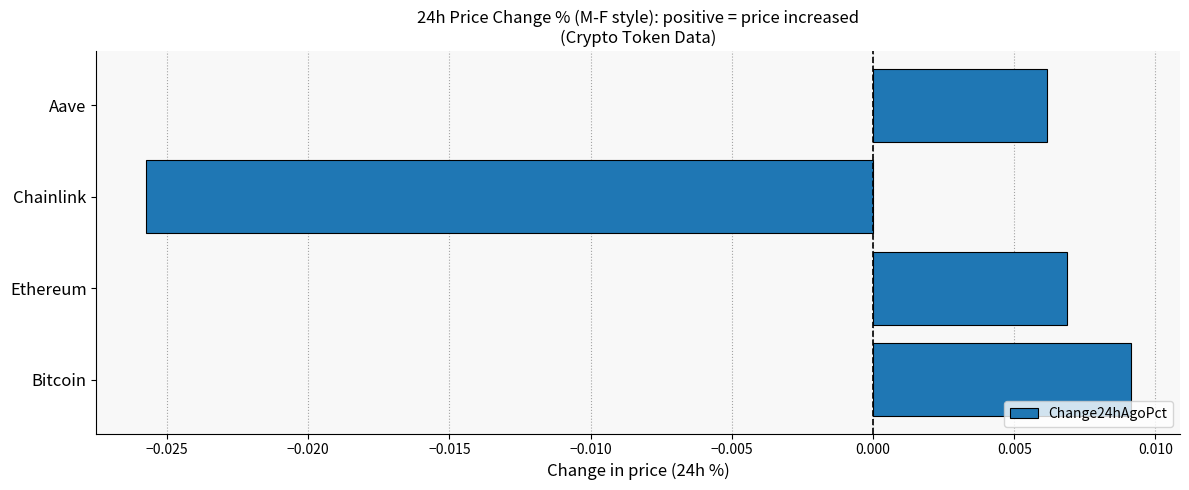

Count the values in the range 0 to 1.

3